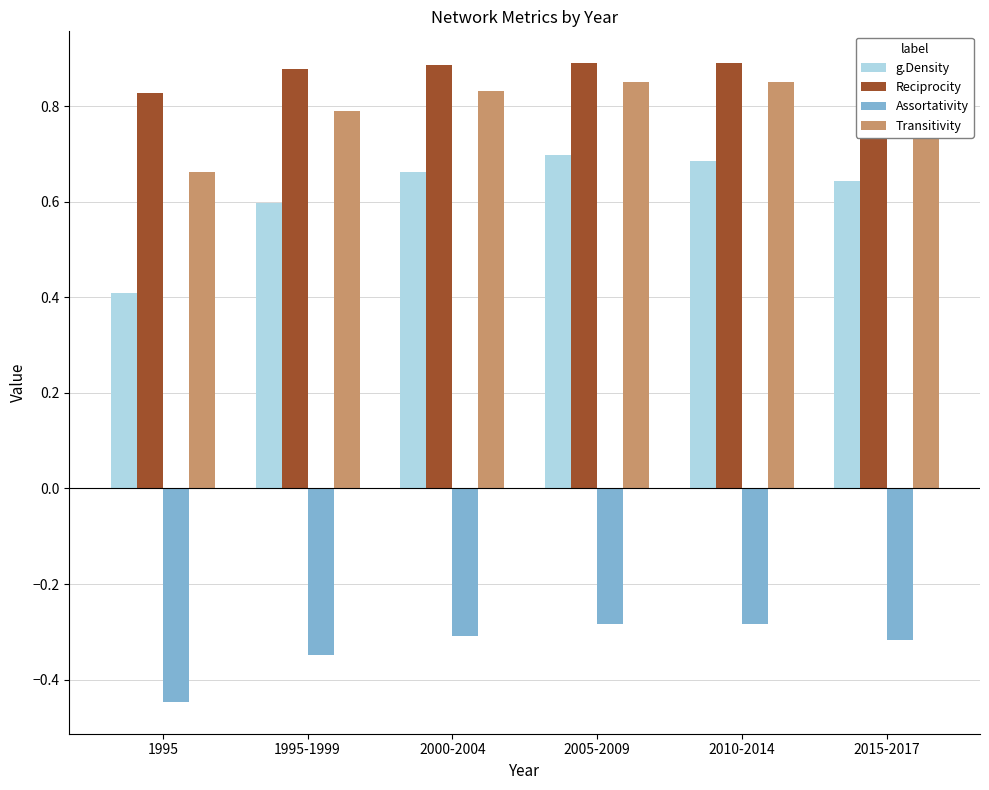

At which label does Reciprocity reach its minimum?

1995